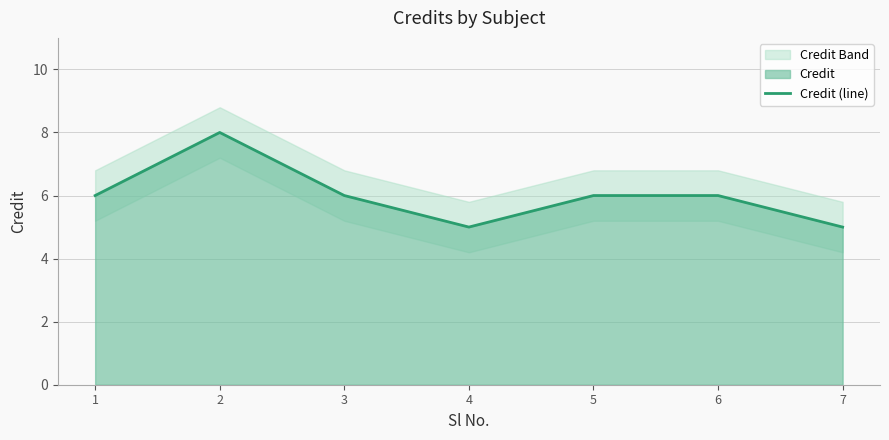

The Credit (line) series shows 9 at 5. True or false?

False